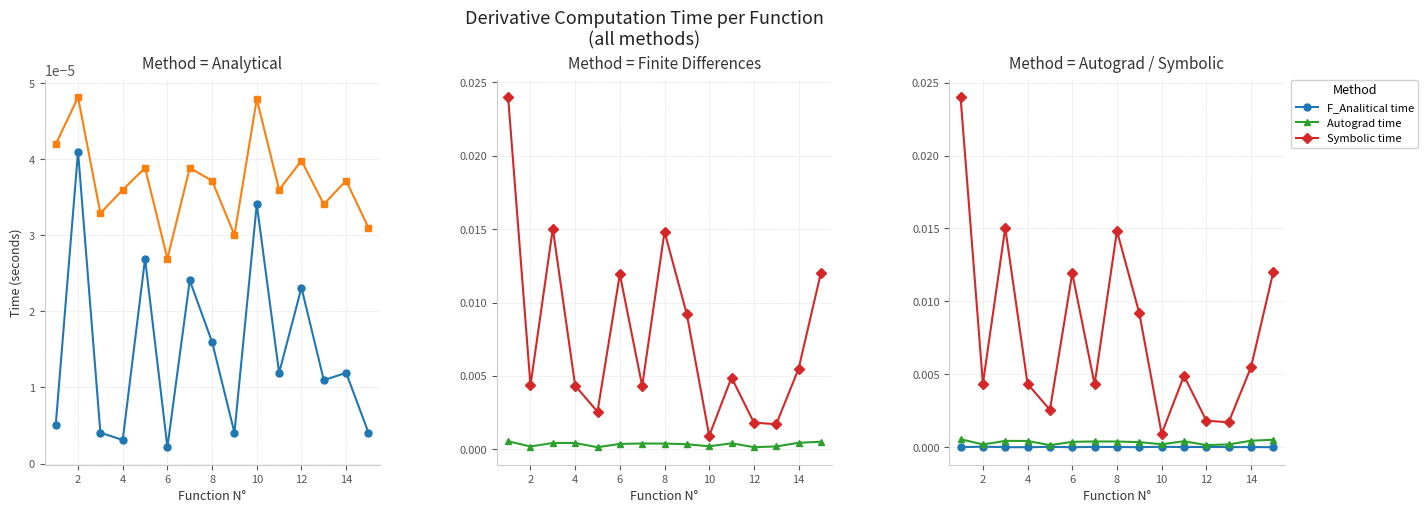

How many data points does each series have?

15